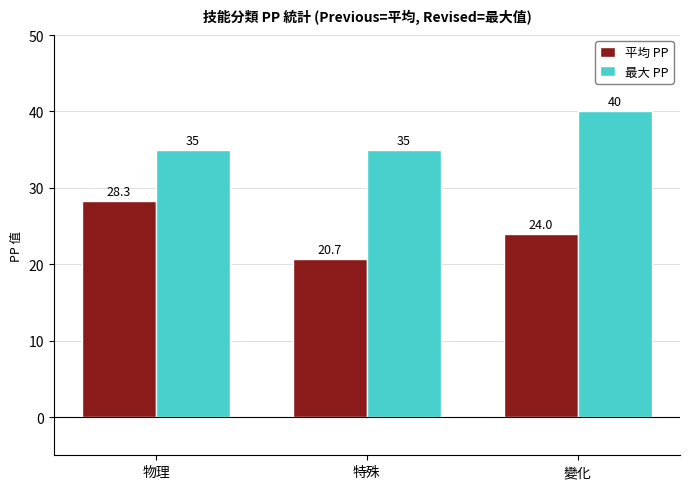

Does the chart contain stacked bars?

No